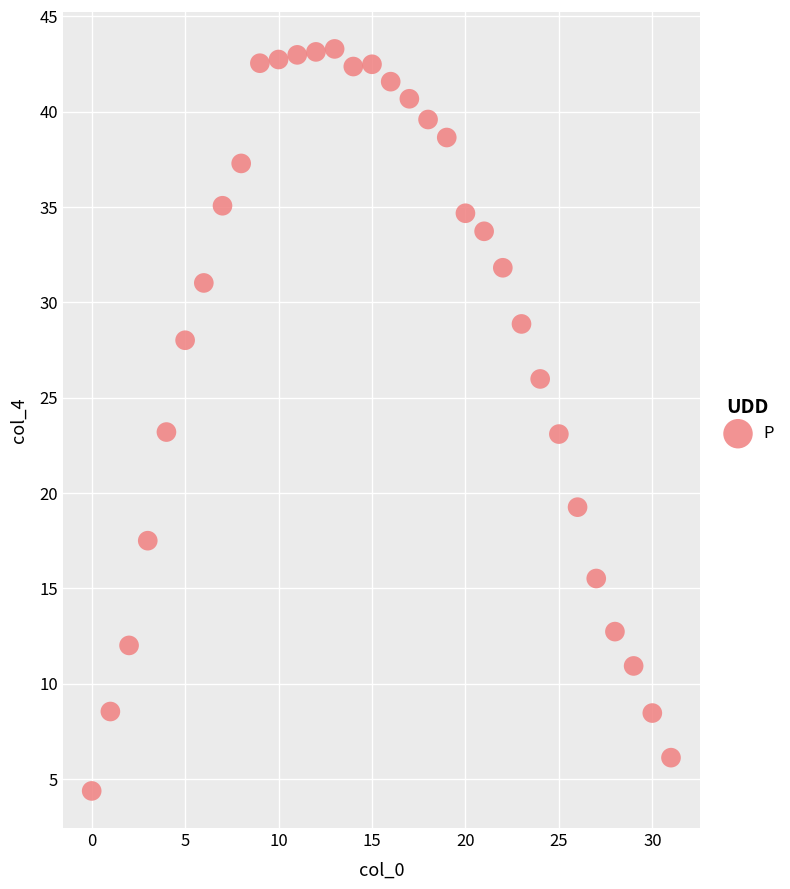

What is the range of Y values (max minus min)?

38.9